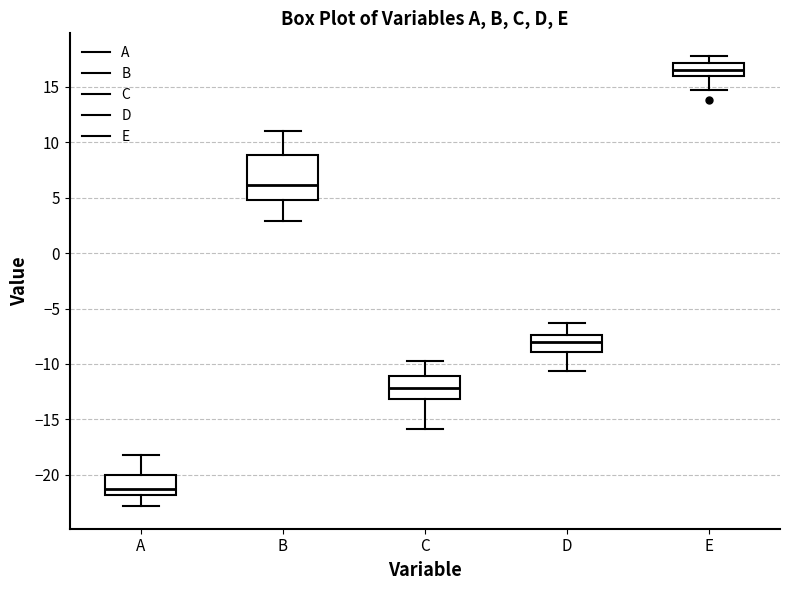

Where does the median line of the box for B sit on the y-axis? The values are not printed on the chart, so give them approximately, as read against the axis.

6.0